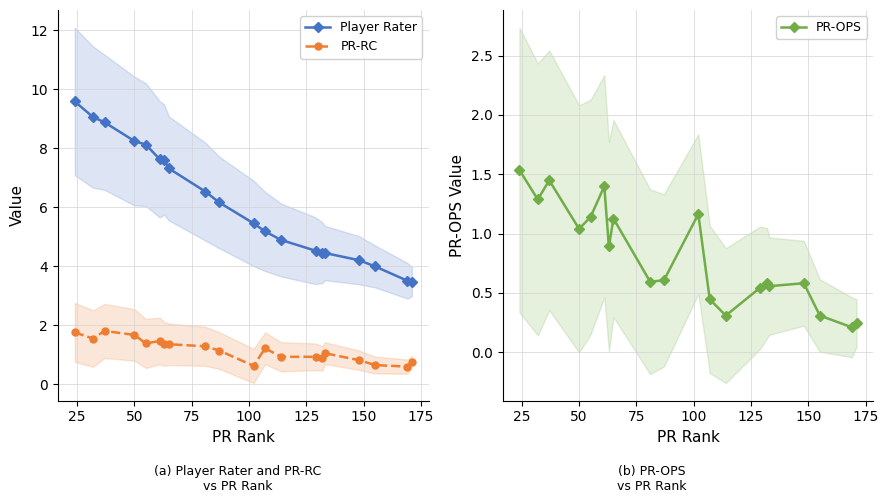

Does the chart display data point markers on the line(s)?

Yes